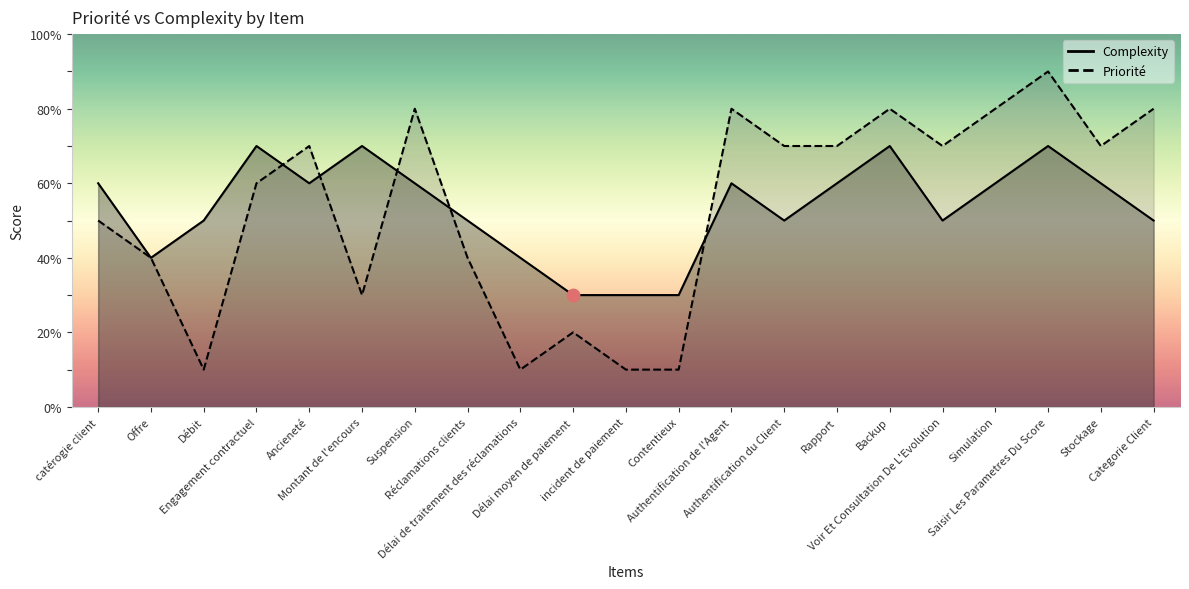

Which series reaches the minimum Y coordinate?

Priorité